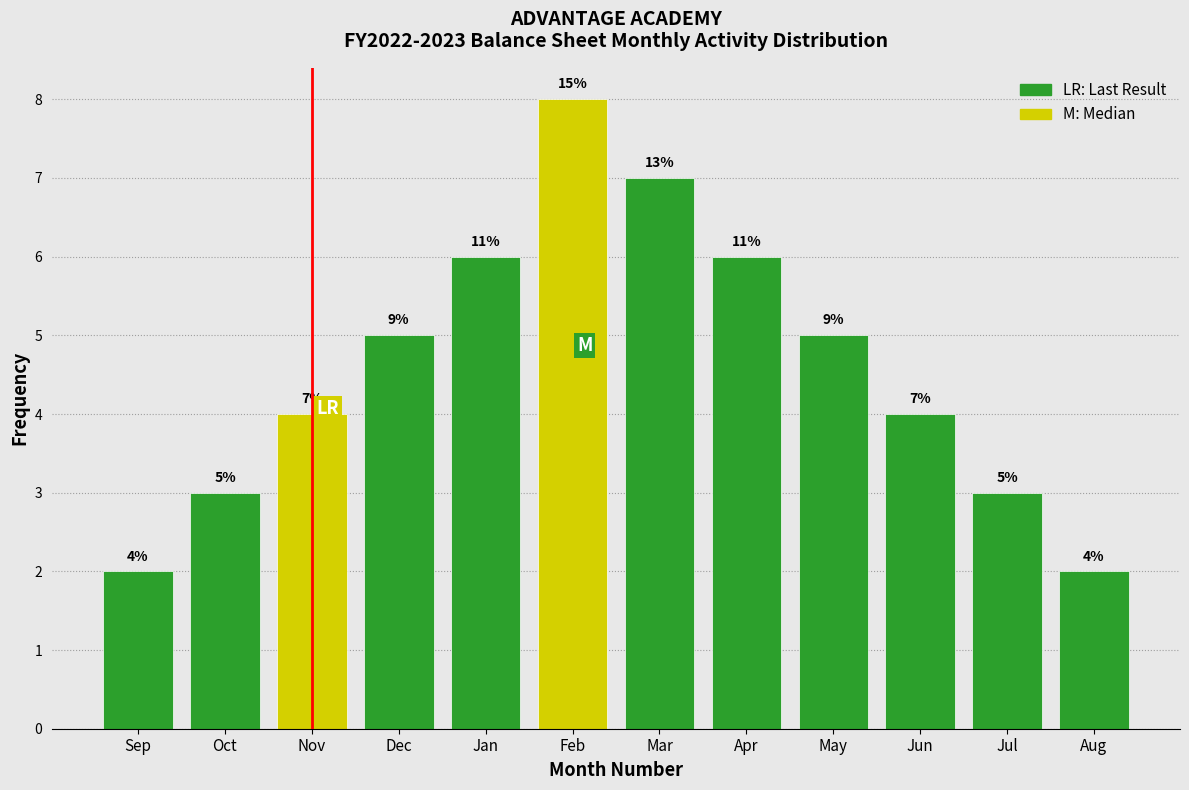

Reading left to right, what are all the values shown in this chart?

Sep=2	Oct=3	Nov=4	Dec=5	Jan=6	Feb=8	Mar=7	Apr=6	May=5	Jun=4	Jul=3	Aug=2